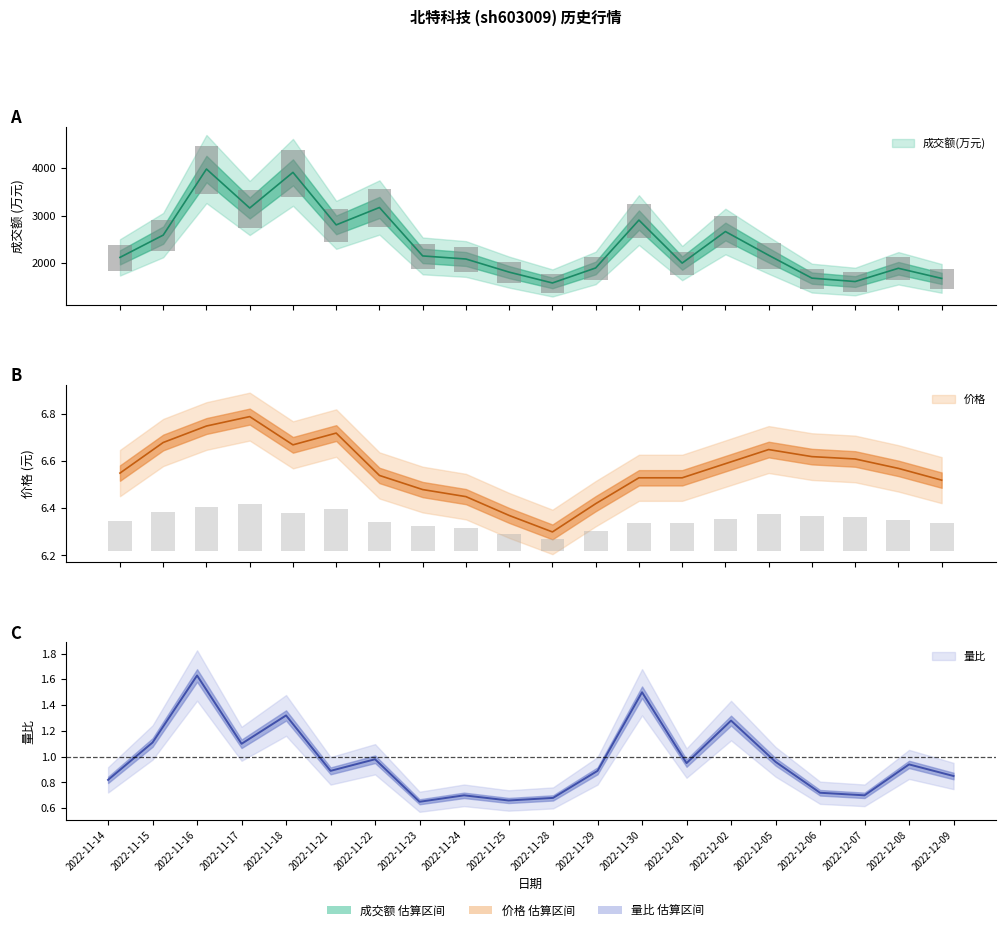

Which category has the lowest value in the 价格 series?

2022-11-28